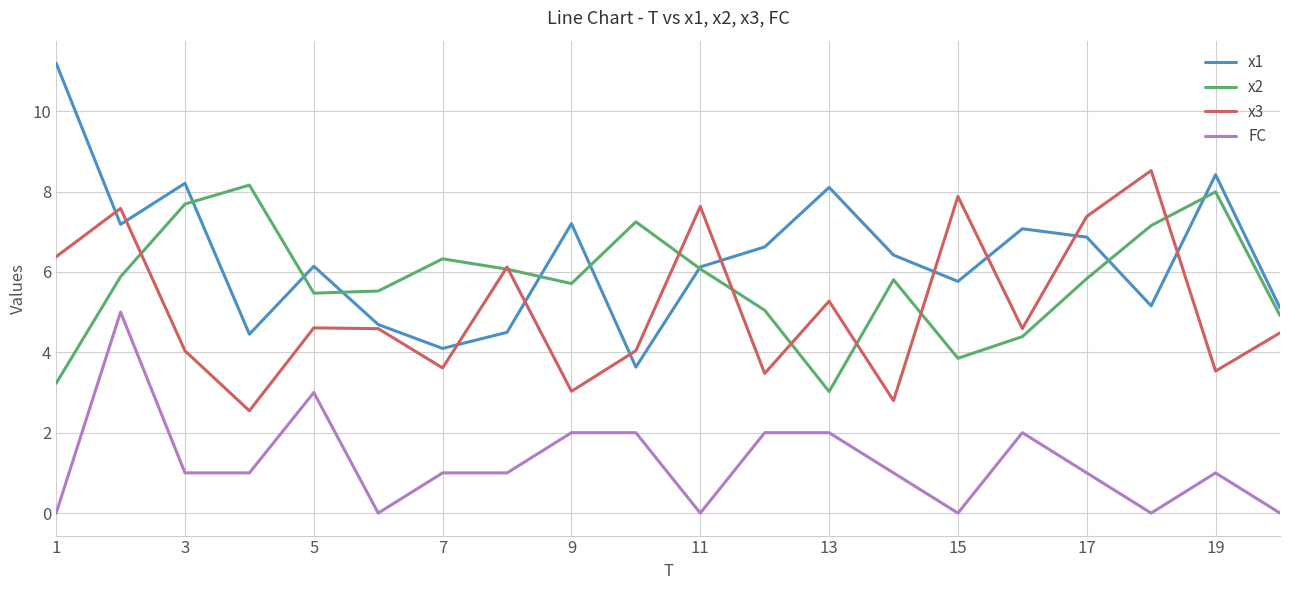

What is the difference between the second highest and minimum values in the x3 series?

5.3